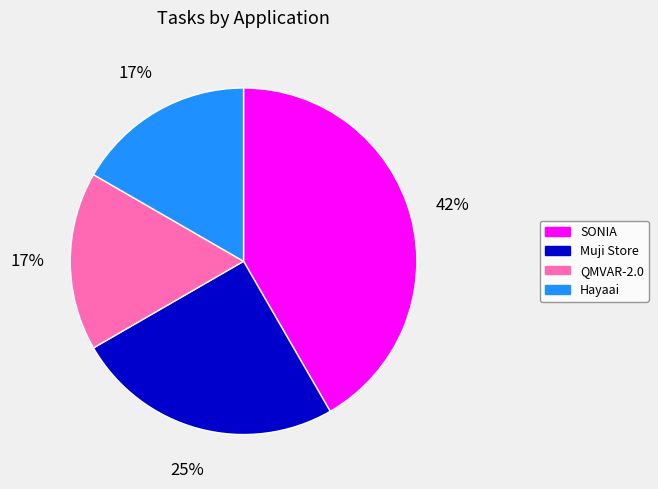

True or false: QMVAR-2.0 accounts for 22% of the total.

False